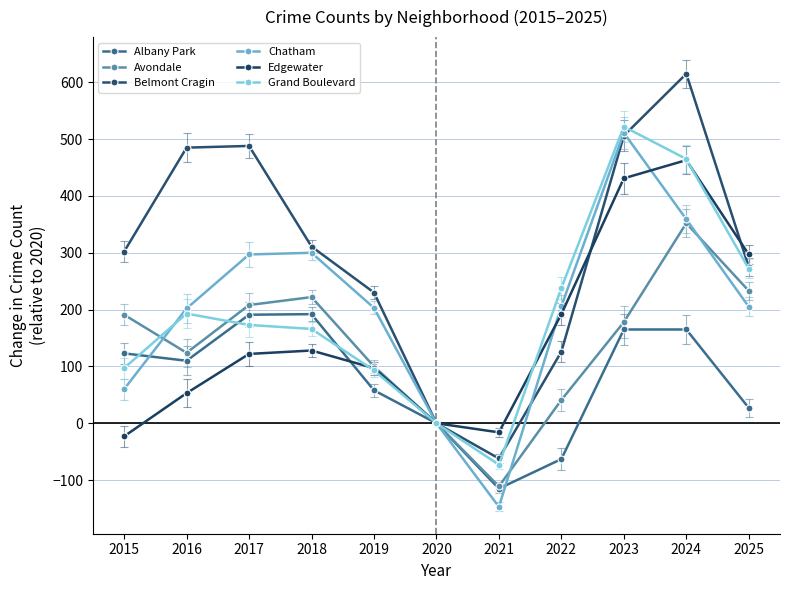

True or false: Albany Park has more than 0 interior local peaks.

True